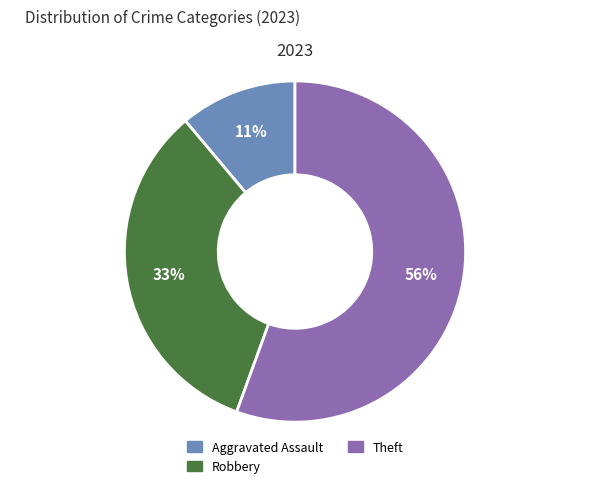

Do Aggravated Assault and Robbery together represent more than half of the pie?

No